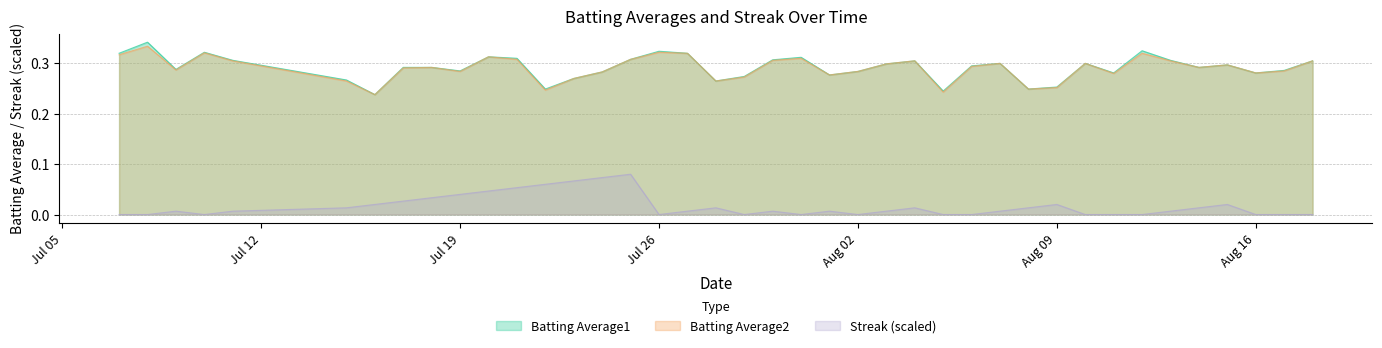

What is the label of the 34th point from the right?

2010-07-16